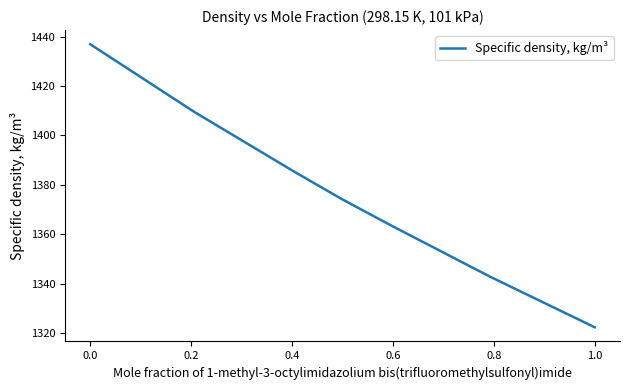

What is the difference between the maximum and minimum values?

114.5